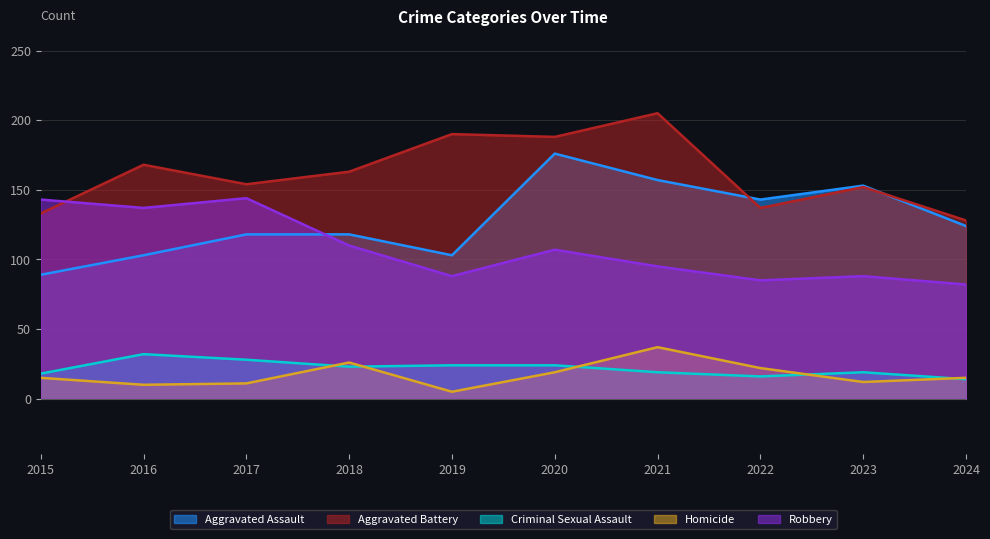

What value does the Aggravated Battery series have at 2021?

205